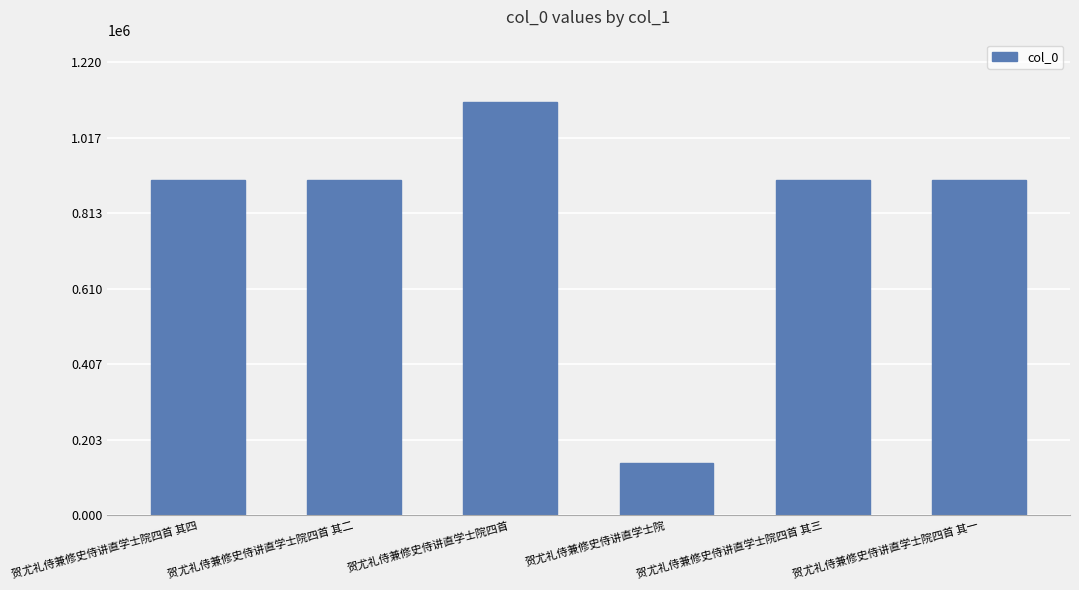

What is the change in value from 贺尤礼侍兼修史侍讲直学士院四首 其四 to 贺尤礼侍兼修史侍讲直学士院四首 其三?

+1